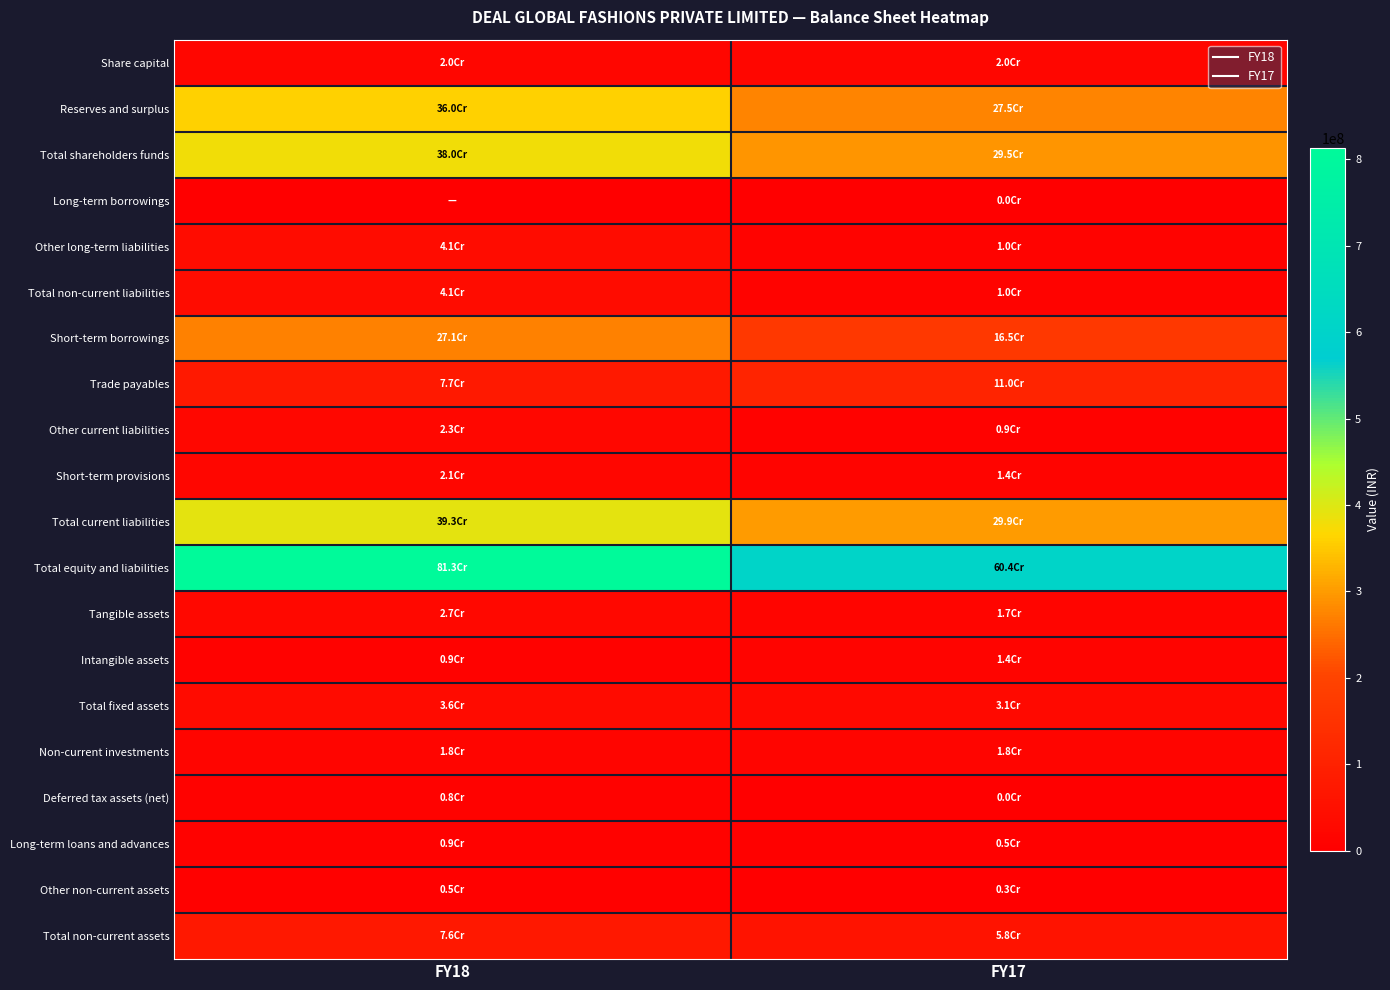

Reading left to right, transcribe all the data shown in this chart.

Share capital: FY18=20000000	FY17=20000000
Reserves and surplus: FY18=359570891	FY17=274534419
Total shareholders funds: FY18=379570891	FY17=294534419
Long-term borrowings: FY18=0	FY17=126923
Other long-term liabilities: FY18=40825568	FY17=10215000
Total non-current liabilities: FY18=40825568	FY17=10341923
Short-term borrowings: FY18=270992306	FY17=165413120
Trade payables: FY18=77318277	FY17=110248094
Other current liabilities: FY18=23104839	FY17=9427787
Short-term provisions: FY18=21267157	FY17=14234205
Total current liabilities: FY18=392682579	FY17=299323206
Total equity and liabilities: FY18=813079038	FY17=604199548
Tangible assets: FY18=26618030	FY17=17491698
Intangible assets: FY18=8993932	FY17=13945046
Total fixed assets: FY18=35611962	FY17=31436744
Non-current investments: FY18=18177112	FY17=18478916
Deferred tax assets (net): FY18=7773009	FY17=306915
Long-term loans and advances: FY18=8943492	FY17=4799547
Other non-current assets: FY18=5093083	FY17=2673288
Total non-current assets: FY18=75598658	FY17=57695410